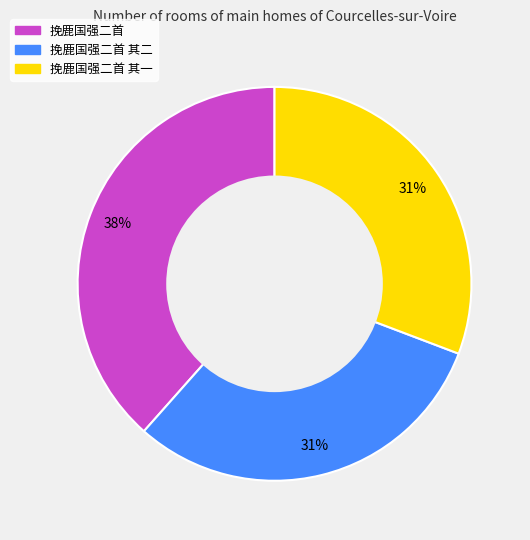

Approximately how many times larger is the value at 挽鹿国强二首 compared to 挽鹿国强二首 其一?

1.2